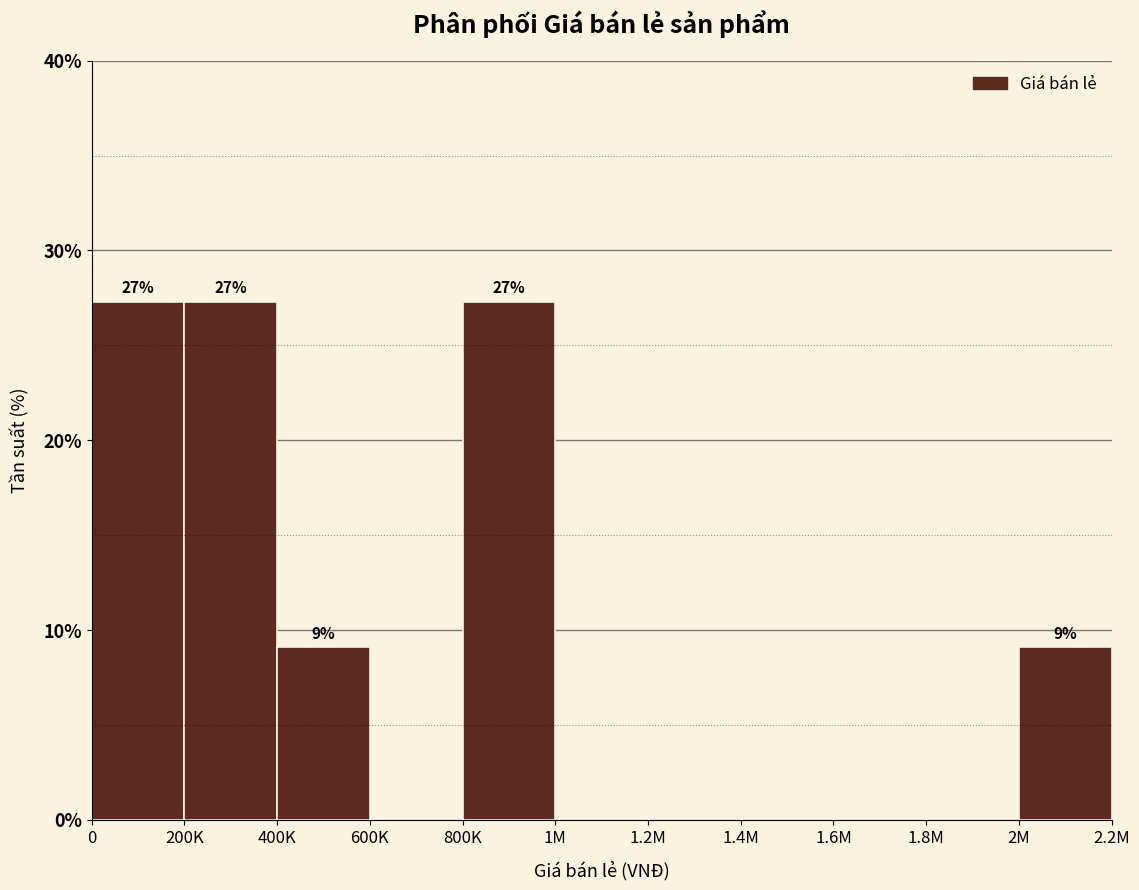

Reading right to left, transcribe all the data shown in this chart.

2M=9.1	1.8M=0.0	1.6M=0.0	1.4M=0.0	1.2M=0.0	1M=0.0	800K=27.3	600K=0.0	400K=9.1	200K=27.3	0=27.3